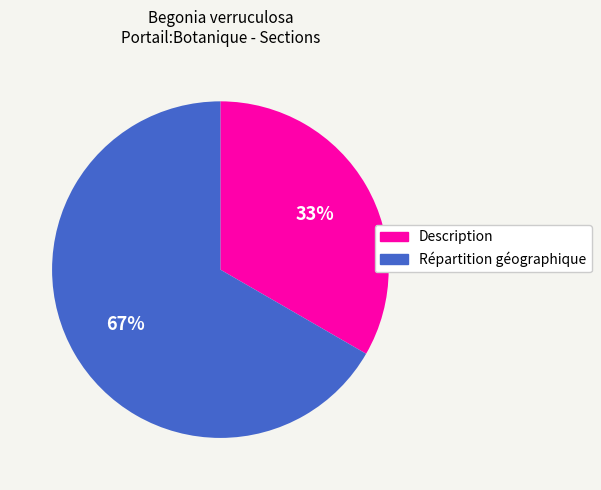

Is the sum of Répartition géographique and Description greater than half?

Yes